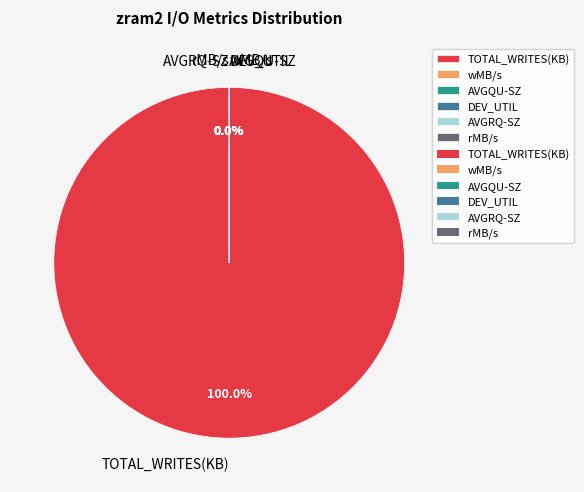

Count the number of slices in the pie.

6